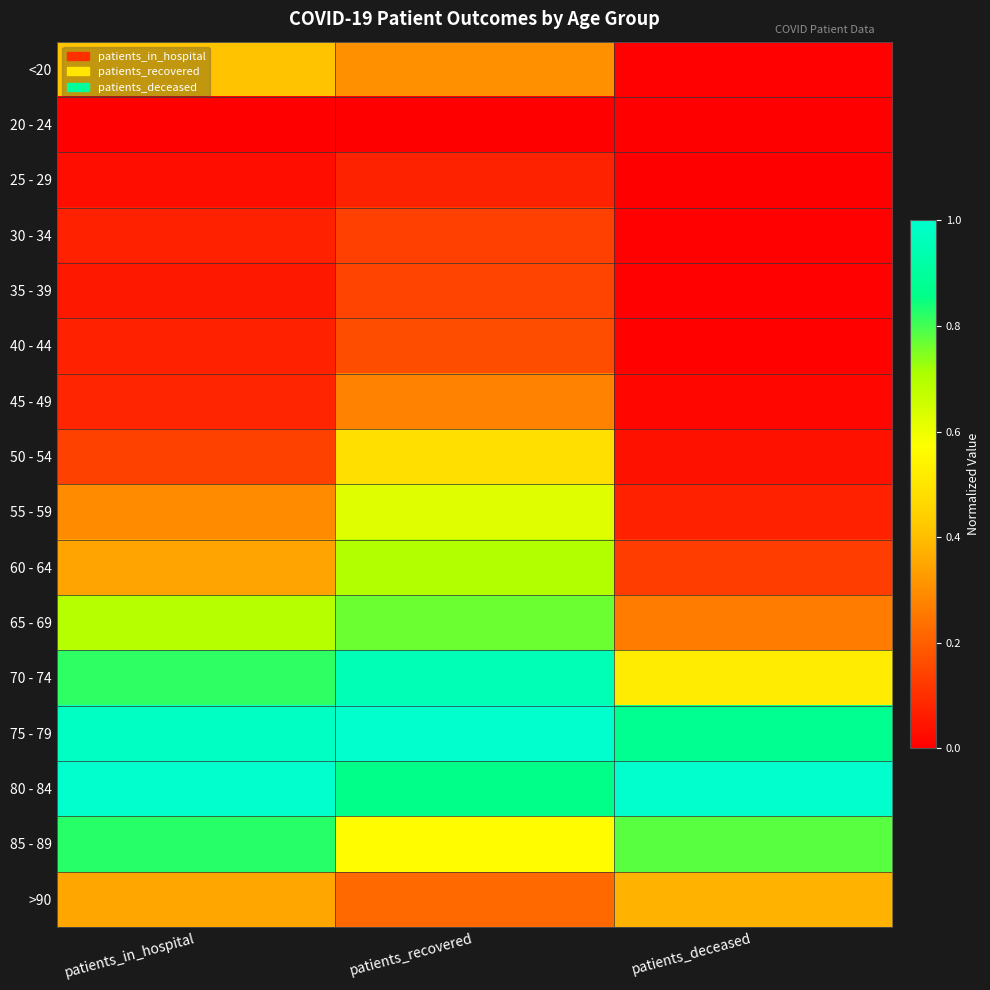

What is the maximum value shown in the chart?

1.0